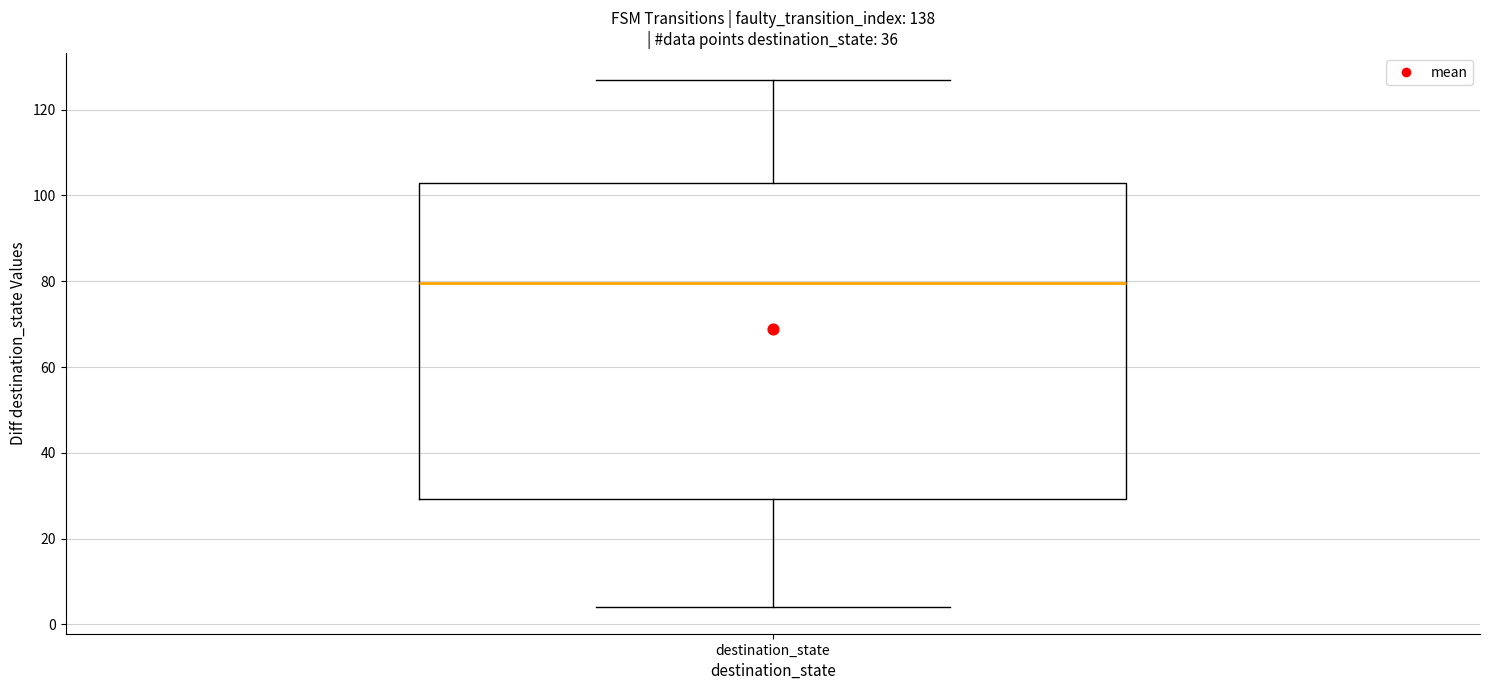

Where is the lower edge of the box for destination_state on the y-axis? The values are not printed on the chart, so give them approximately, as read against the axis.

30